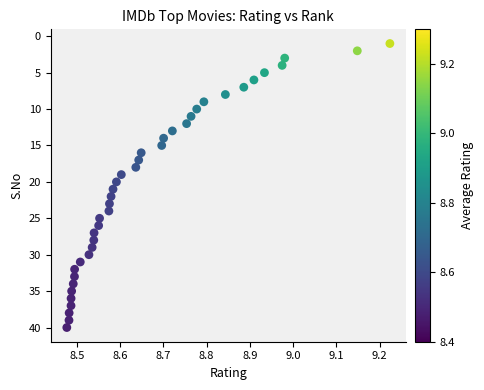

What is the range of Y values (max minus min)?

39